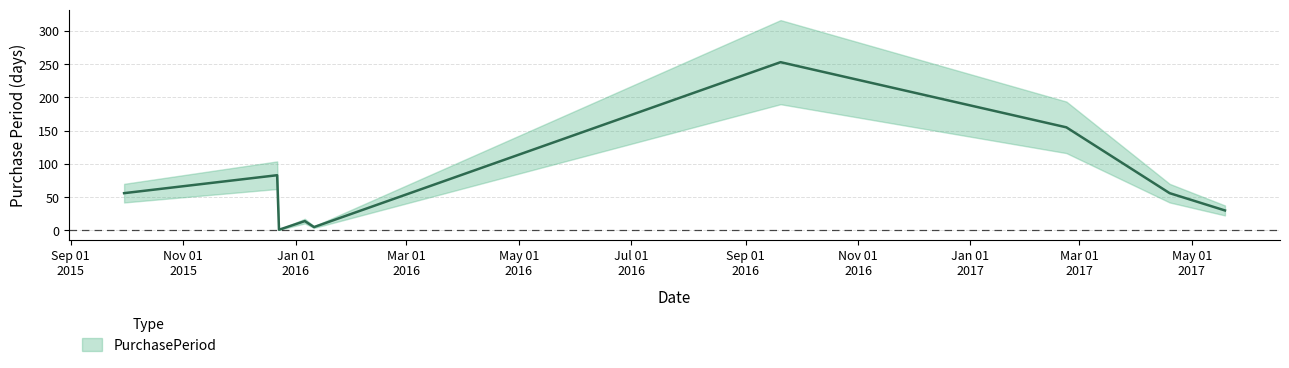

Where does the data first go above 56?

2015-12-22